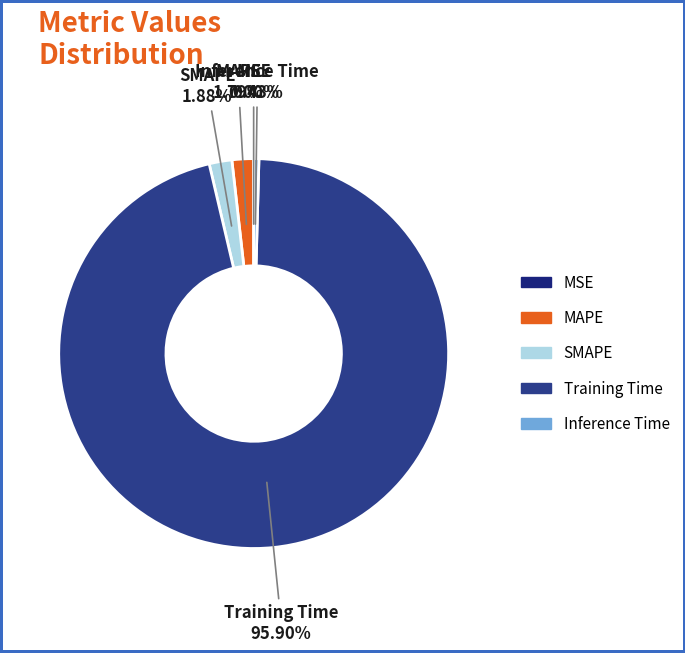

Does Training Time account for over 50% of the chart?

Yes